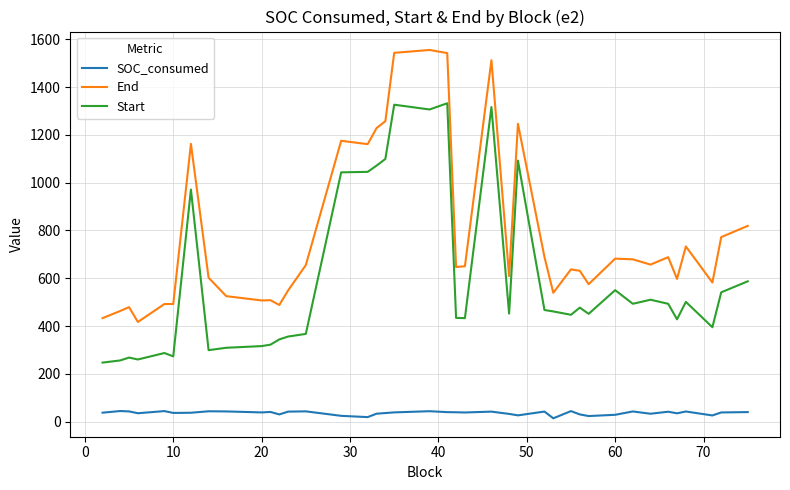

Which series has the widest spread of values?

End